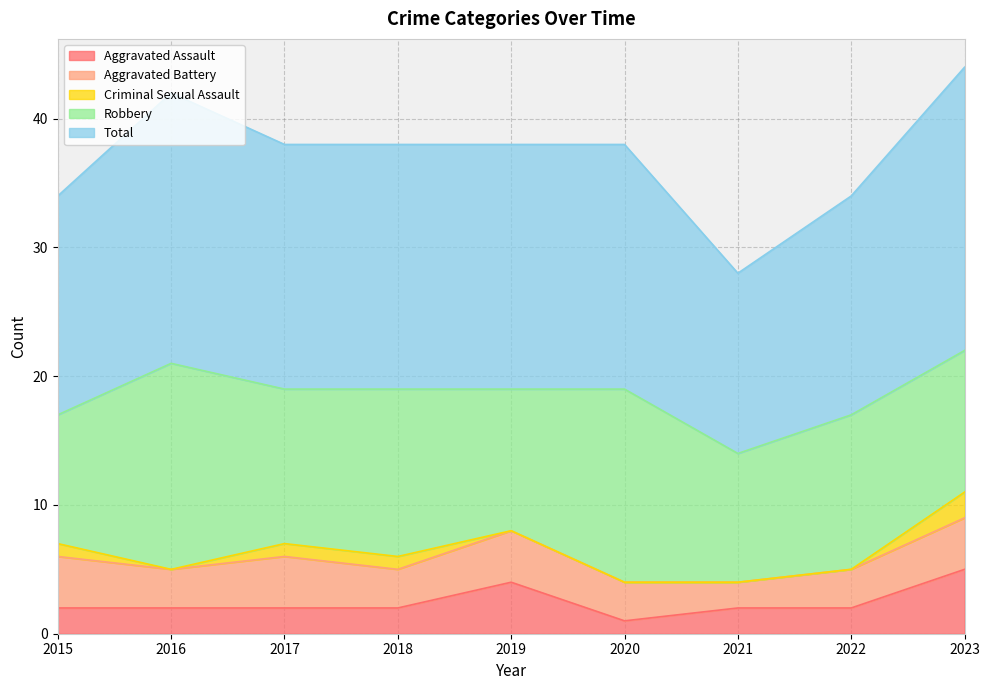

What is the difference between the second highest and minimum values in the Criminal Sexual Assault series?

1